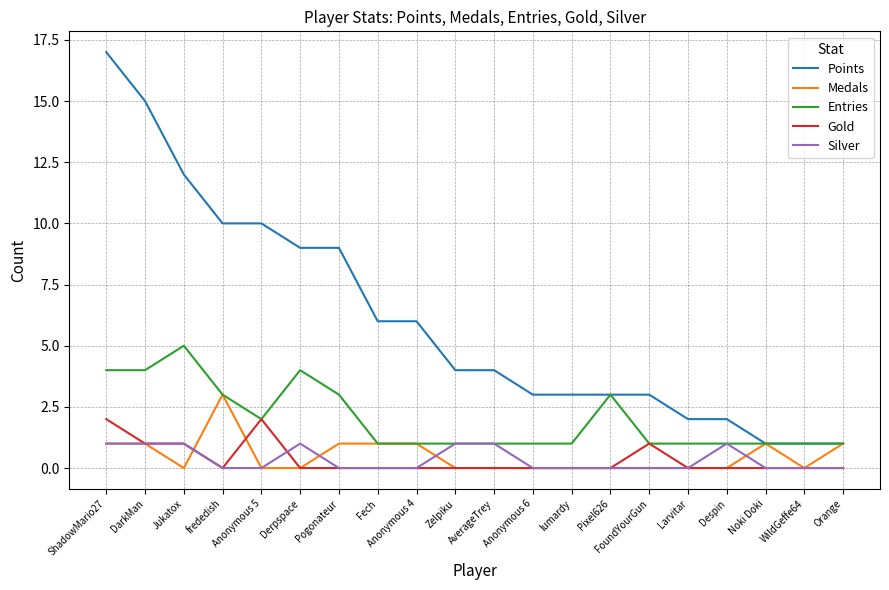

What position from the left is Larvitar?

16